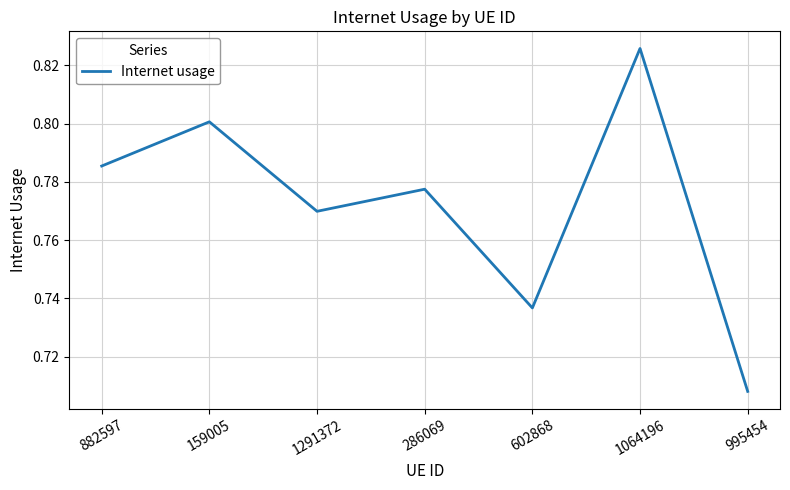

What is the change in value from 1291372 to 1064196?

+0.1